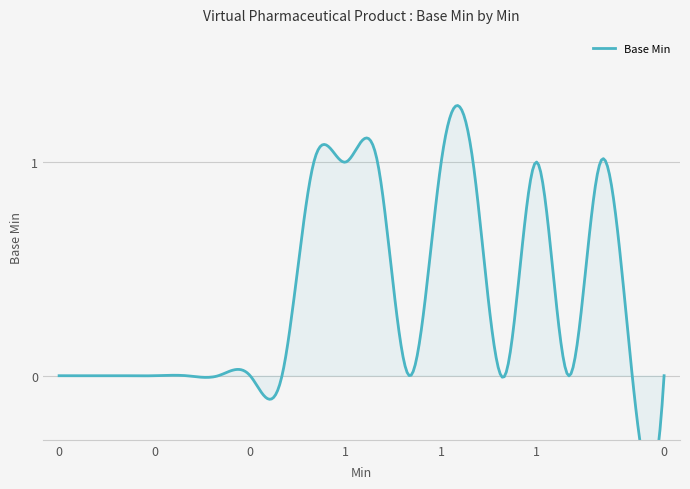

What is the greatest value displayed?

1